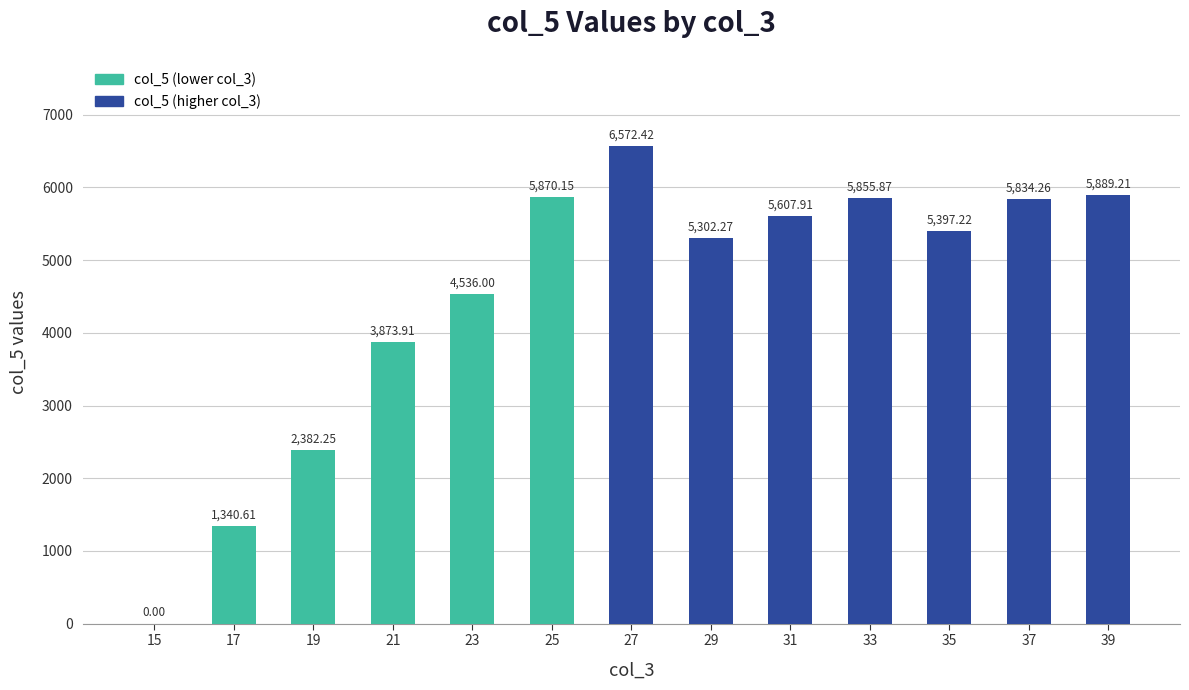

What is the sum of all values?

58462.1